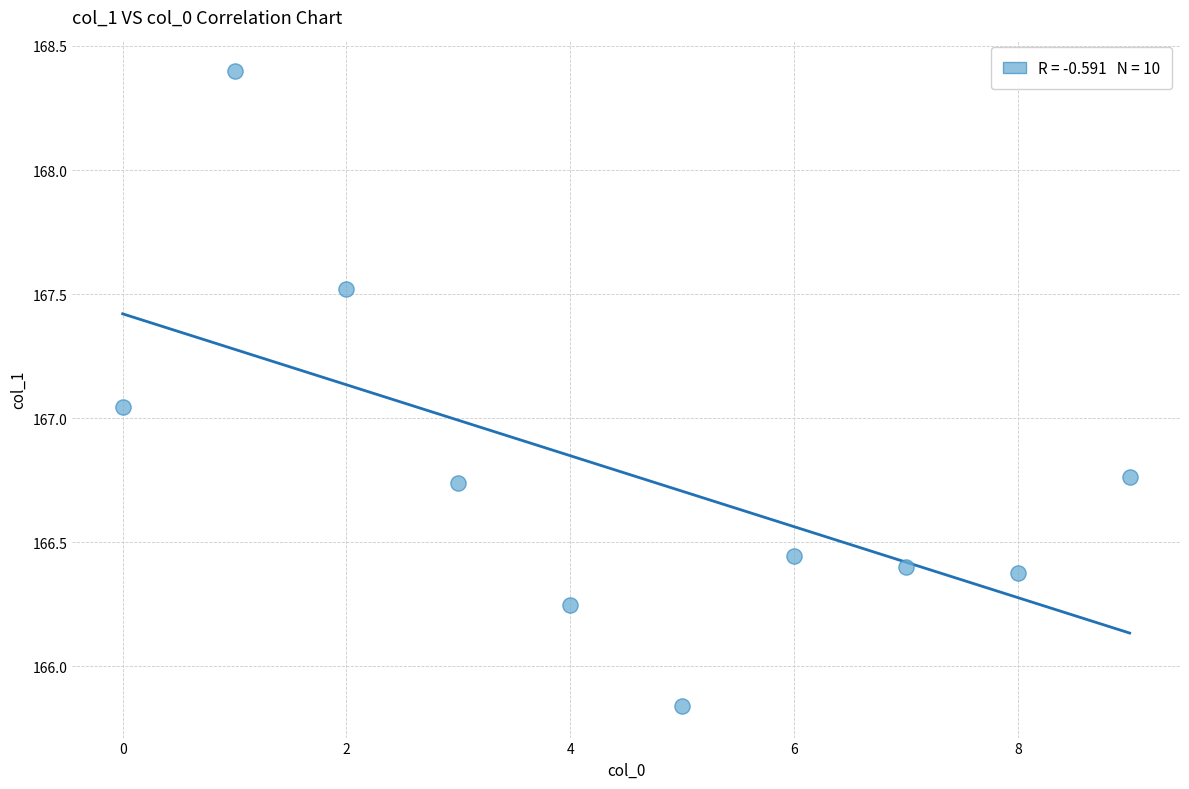

What is the range of Y values (max minus min)?

2.6